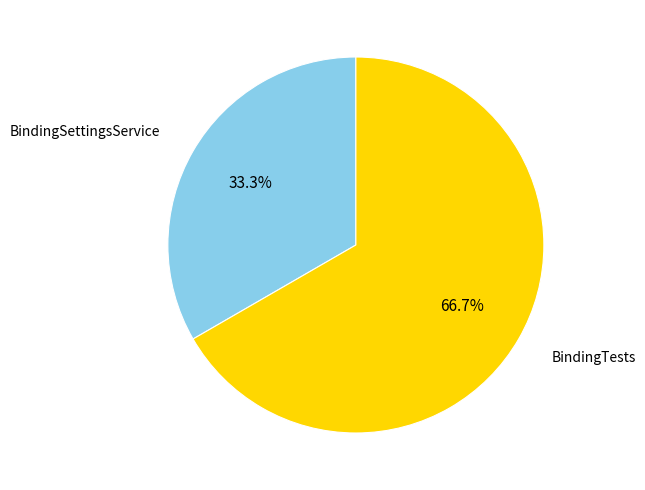

The BindingTests slice represents 67% of the pie. True or false?

True